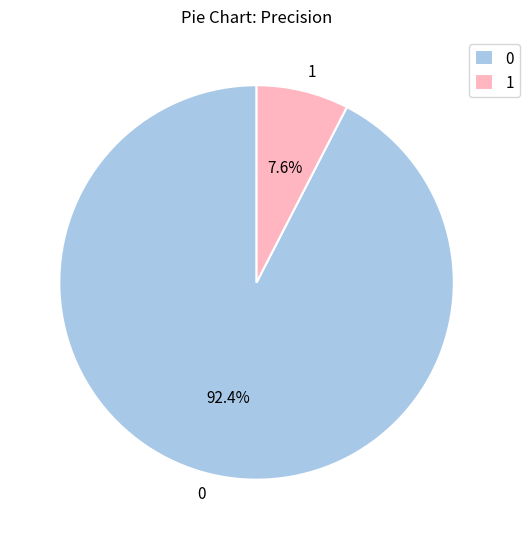

To the nearest percent, what is the difference between the 0 and 1 slice percentages?

85%